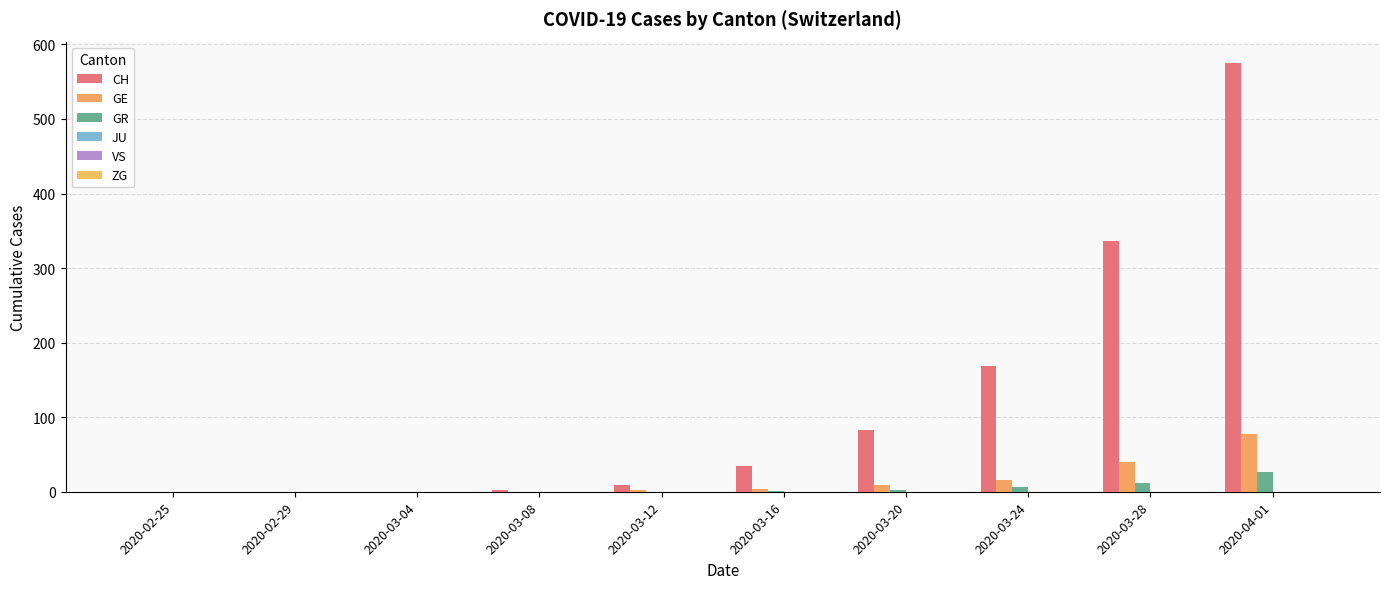

Which series changed the most between 2020-03-12 and 2020-03-20?

CH